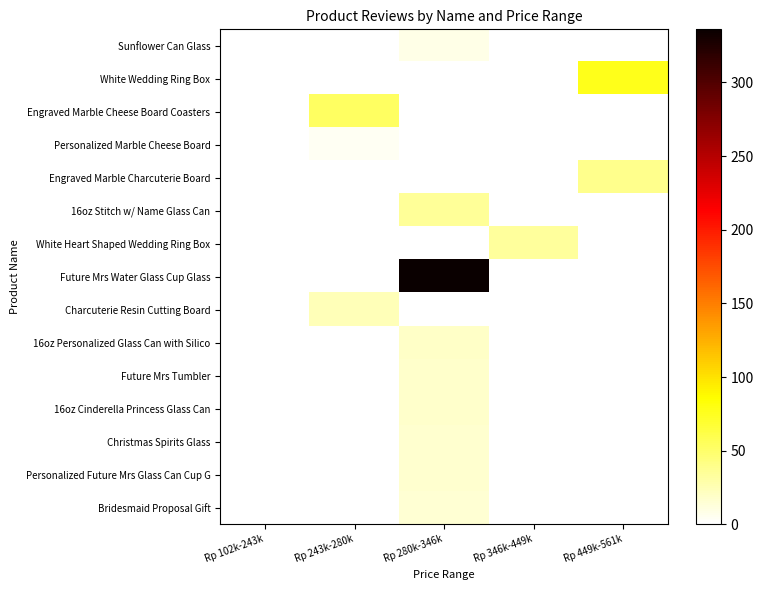

Reading left to right, list all the values displayed in this chart.

Sunflower Can Glass: Rp 102k-243k=0	Rp 243k-280k=0	Rp 280k-346k=8	Rp 346k-449k=0	Rp 449k-561k=0
White Wedding Ring Box: Rp 102k-243k=0	Rp 243k-280k=0	Rp 280k-346k=0	Rp 346k-449k=0	Rp 449k-561k=77
Engraved Marble Cheese Board Coasters: Rp 102k-243k=0	Rp 243k-280k=53	Rp 280k-346k=0	Rp 346k-449k=0	Rp 449k-561k=0
Personalized Marble Cheese Board: Rp 102k-243k=0	Rp 243k-280k=4	Rp 280k-346k=0	Rp 346k-449k=0	Rp 449k-561k=0
Engraved Marble Charcuterie Board: Rp 102k-243k=0	Rp 243k-280k=0	Rp 280k-346k=0	Rp 346k-449k=0	Rp 449k-561k=39
16oz Stitch w/ Name Glass Can: Rp 102k-243k=0	Rp 243k-280k=0	Rp 280k-346k=35	Rp 346k-449k=0	Rp 449k-561k=0
White Heart Shaped Wedding Ring Box: Rp 102k-243k=0	Rp 243k-280k=0	Rp 280k-346k=0	Rp 346k-449k=34	Rp 449k-561k=0
Future Mrs Water Glass Cup Glass: Rp 102k-243k=0	Rp 243k-280k=0	Rp 280k-346k=336	Rp 346k-449k=0	Rp 449k-561k=0
Charcuterie Resin Cutting Board: Rp 102k-243k=0	Rp 243k-280k=24	Rp 280k-346k=0	Rp 346k-449k=0	Rp 449k-561k=0
16oz Personalized Glass Can with Silico: Rp 102k-243k=0	Rp 243k-280k=0	Rp 280k-346k=19	Rp 346k-449k=0	Rp 449k-561k=0
Future Mrs Tumbler: Rp 102k-243k=0	Rp 243k-280k=0	Rp 280k-346k=18	Rp 346k-449k=0	Rp 449k-561k=0
16oz Cinderella Princess Glass Can: Rp 102k-243k=0	Rp 243k-280k=0	Rp 280k-346k=18	Rp 346k-449k=0	Rp 449k-561k=0
Christmas Spirits Glass: Rp 102k-243k=0	Rp 243k-280k=0	Rp 280k-346k=17	Rp 346k-449k=0	Rp 449k-561k=0
Personalized Future Mrs Glass Can Cup G: Rp 102k-243k=0	Rp 243k-280k=0	Rp 280k-346k=16	Rp 346k-449k=0	Rp 449k-561k=0
Bridesmaid Proposal Gift: Rp 102k-243k=0	Rp 243k-280k=0	Rp 280k-346k=15	Rp 346k-449k=0	Rp 449k-561k=0